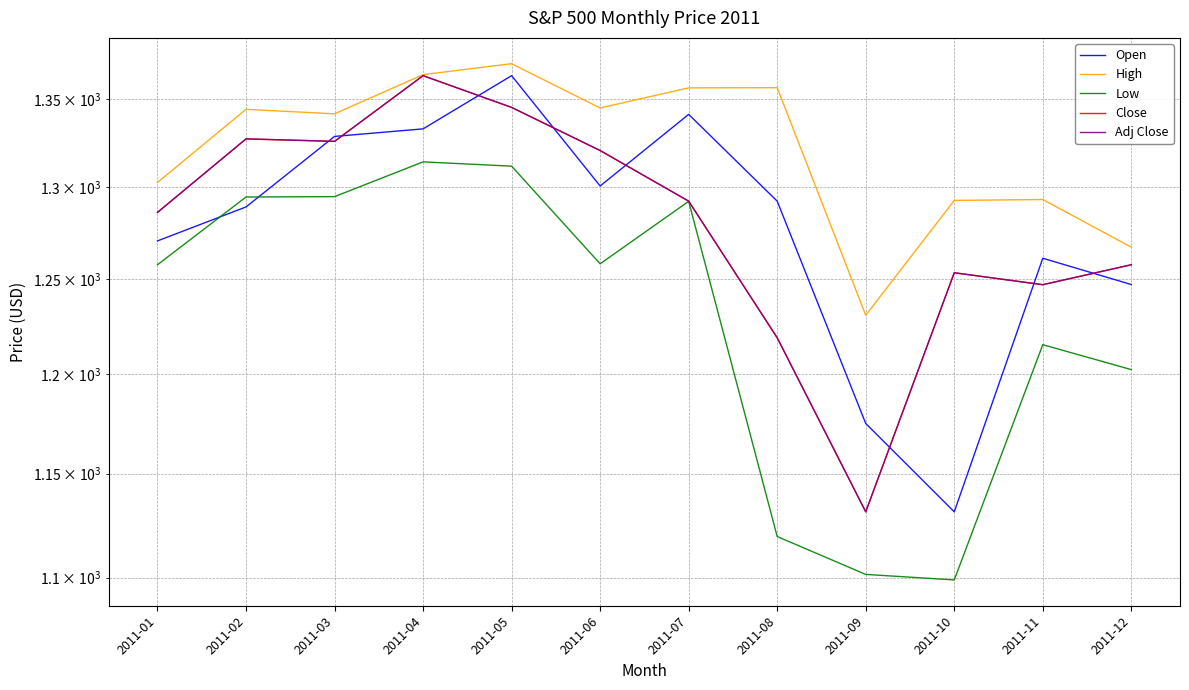

Does the chart display data point markers on the line(s)?

No